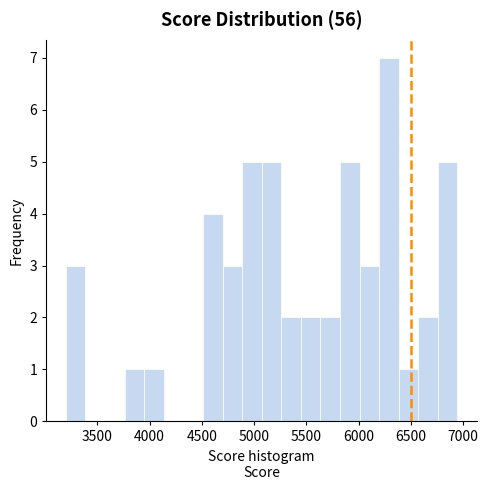

Around what value on the x-axis is the tallest bar? Give the approximate position of its centre, as read against the axis.

6300